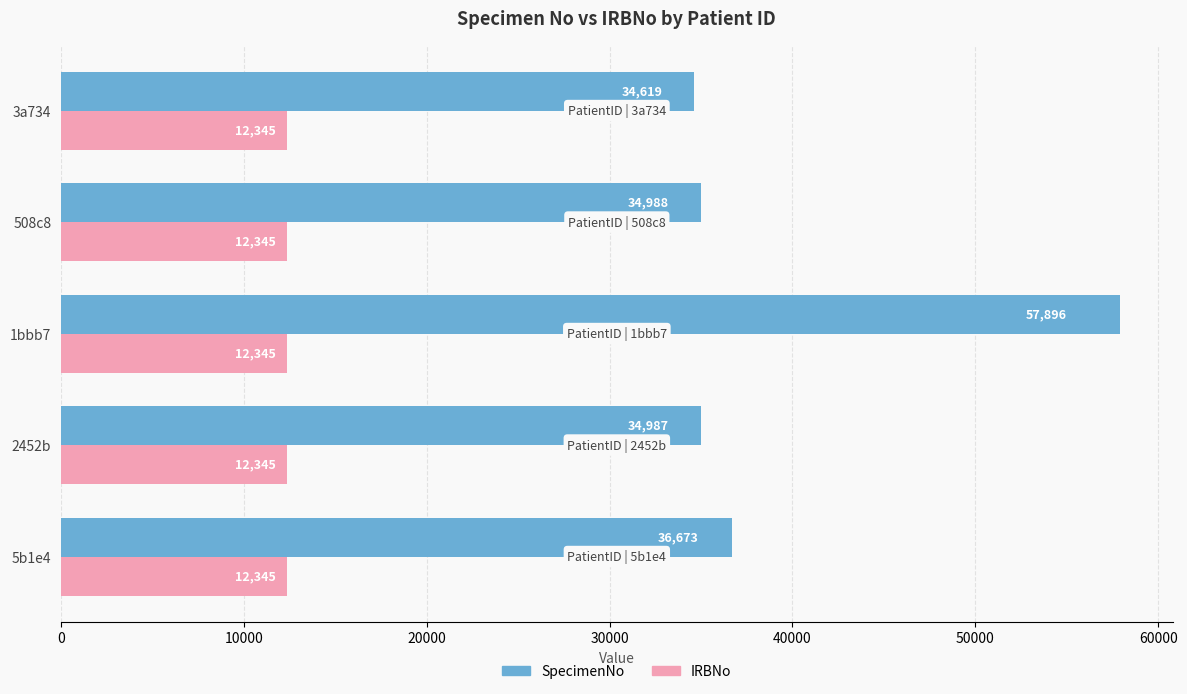

At which category is the sum across all series the highest?

1bbb7